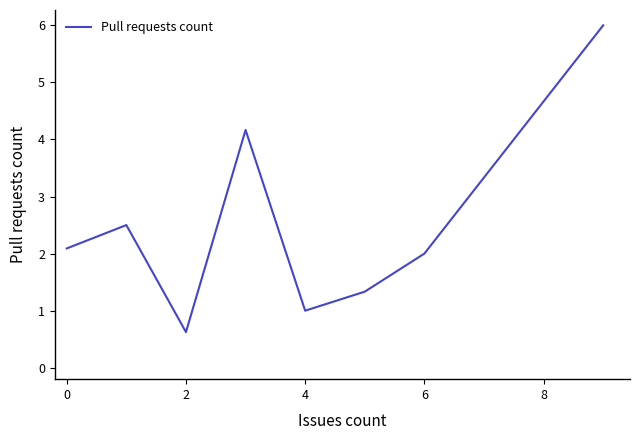

What is the minimum value shown in the chart?

0.6